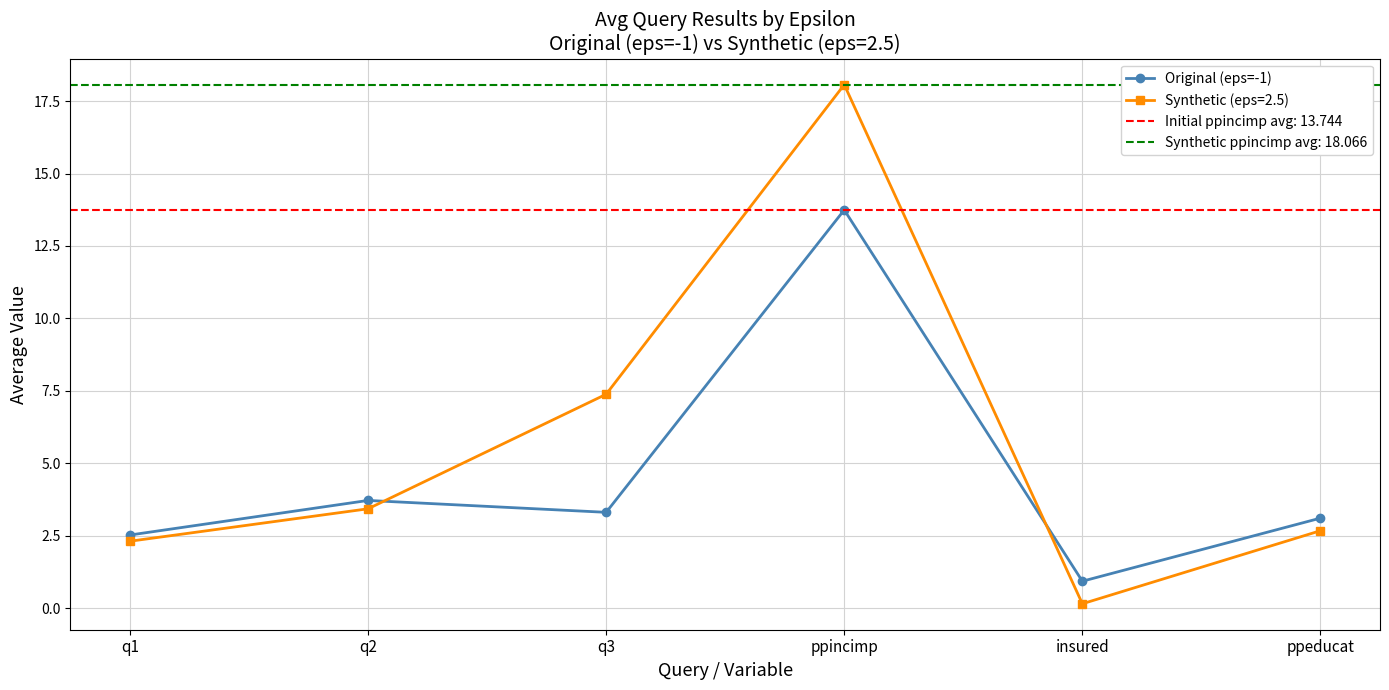

What is the average value?

4.6